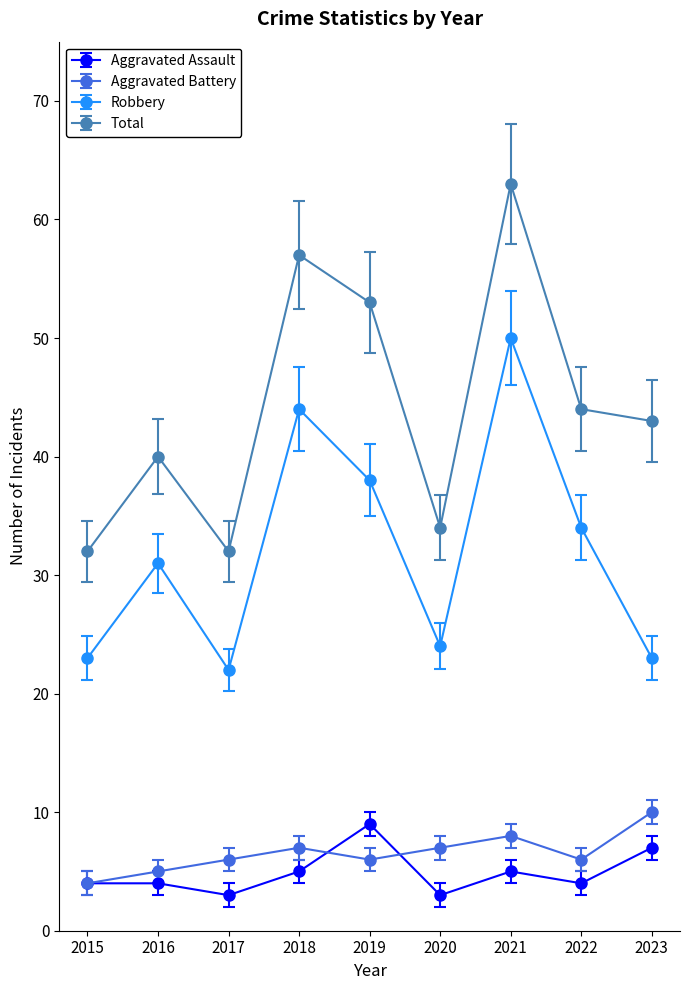

Does the chart display data point markers on the line(s)?

Yes